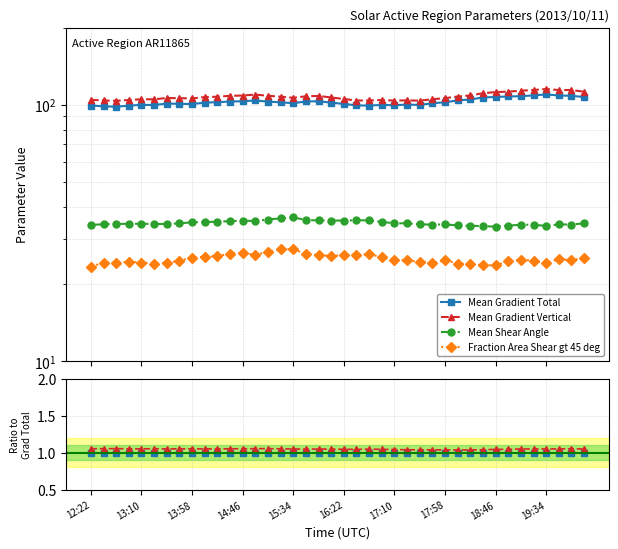

What is the spread (max minus min) of values at 35?

0.8